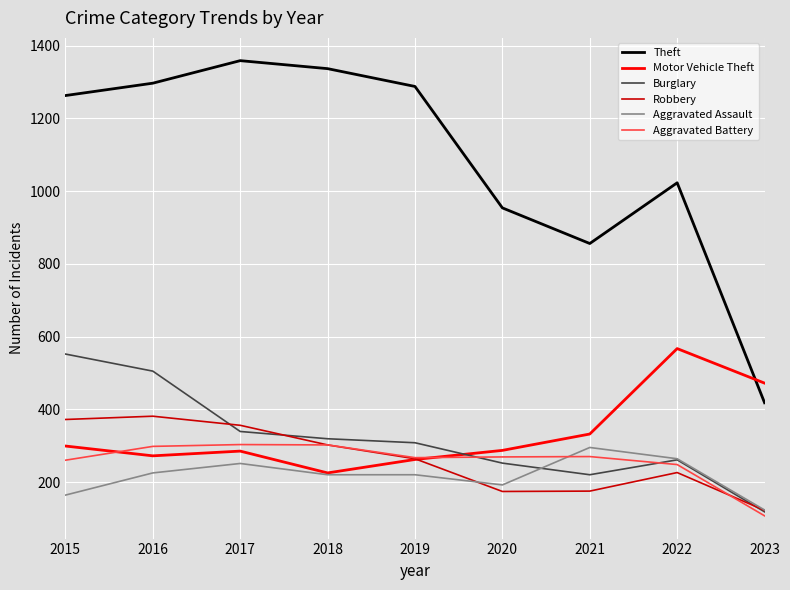

True or false: Burglary and Theft intersect in this chart.

False